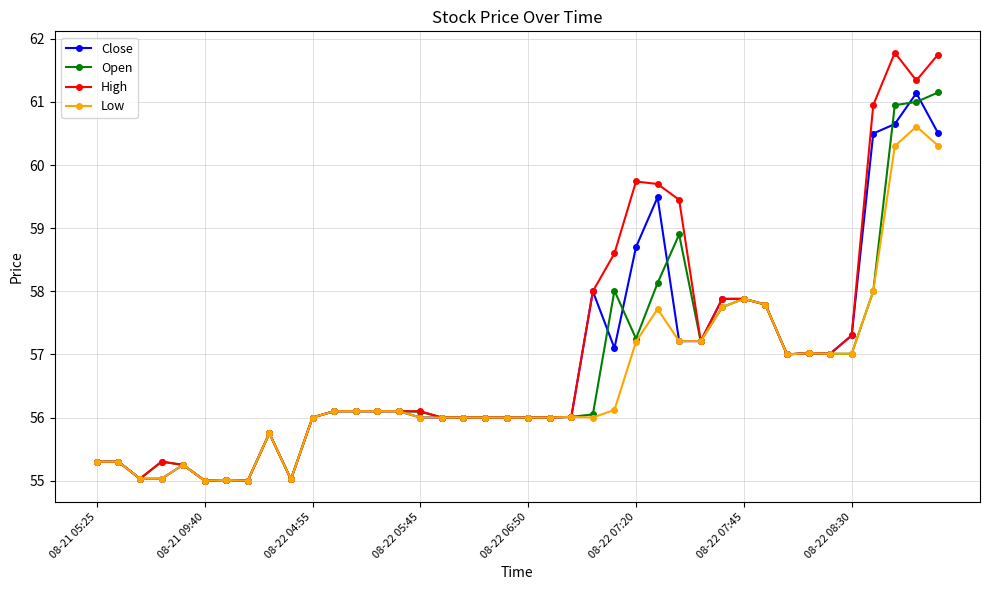

True or false: Open has more than 0 points higher than both neighbors.

True